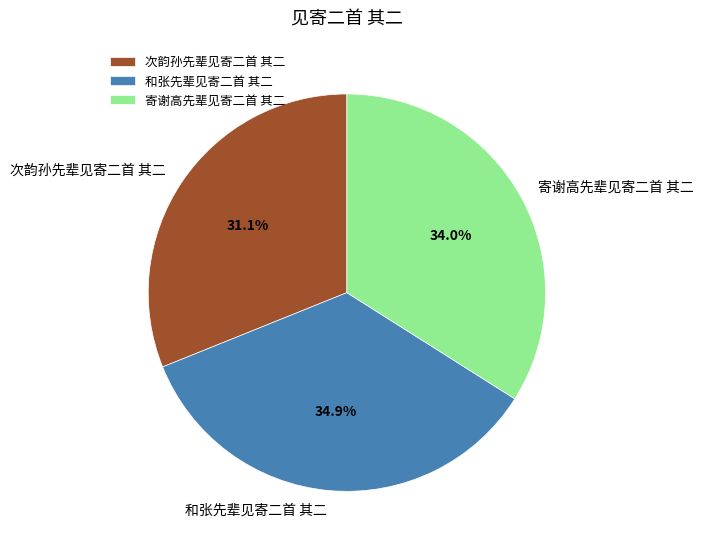

Between 次韵孙先辈见寄二首 其二 and 寄谢高先辈见寄二首 其二, which is larger?

寄谢高先辈见寄二首 其二